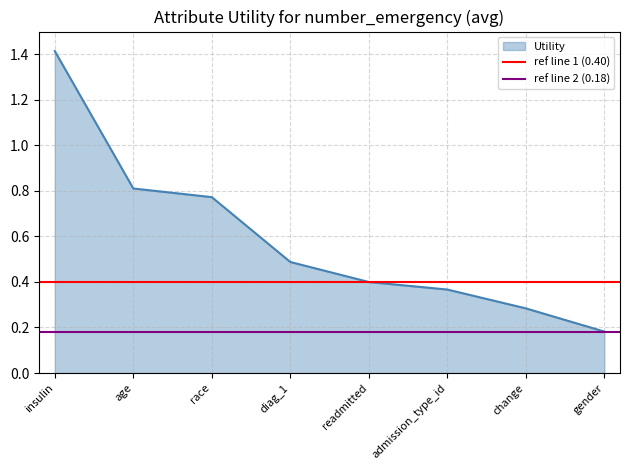

Does the chart have visible grid lines?

Yes